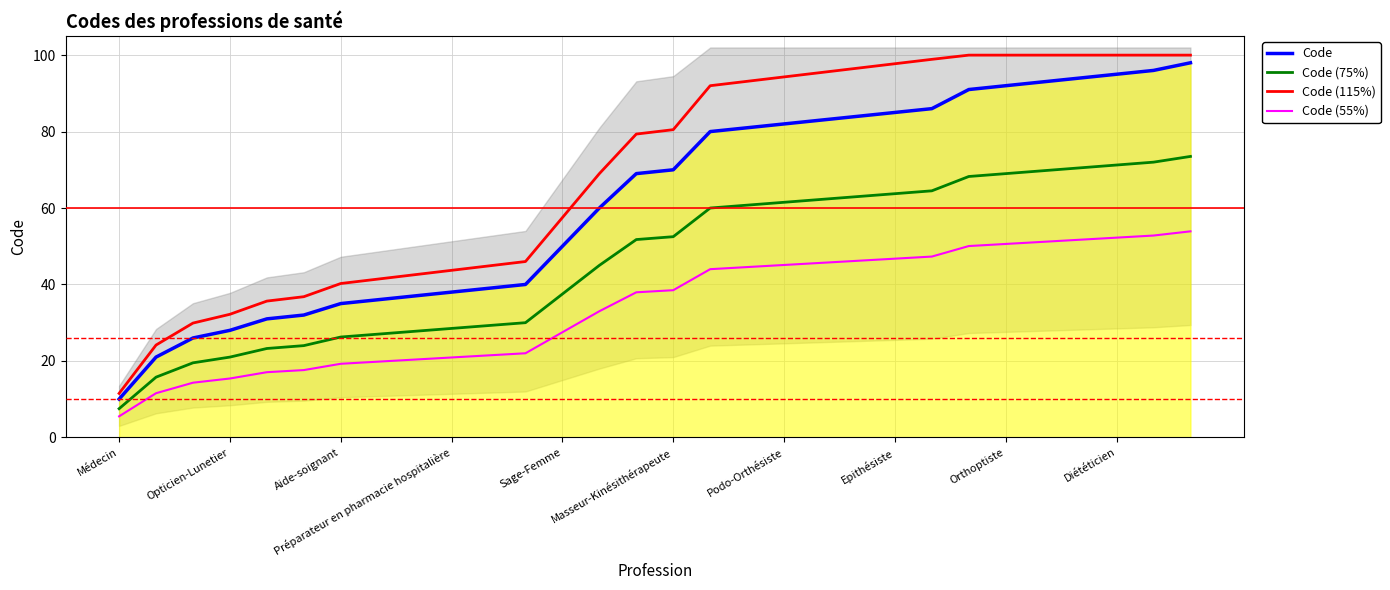

At 10, list the series in order from smallest to largest.

Code (55%), Code (75%), Code, Code (115%)